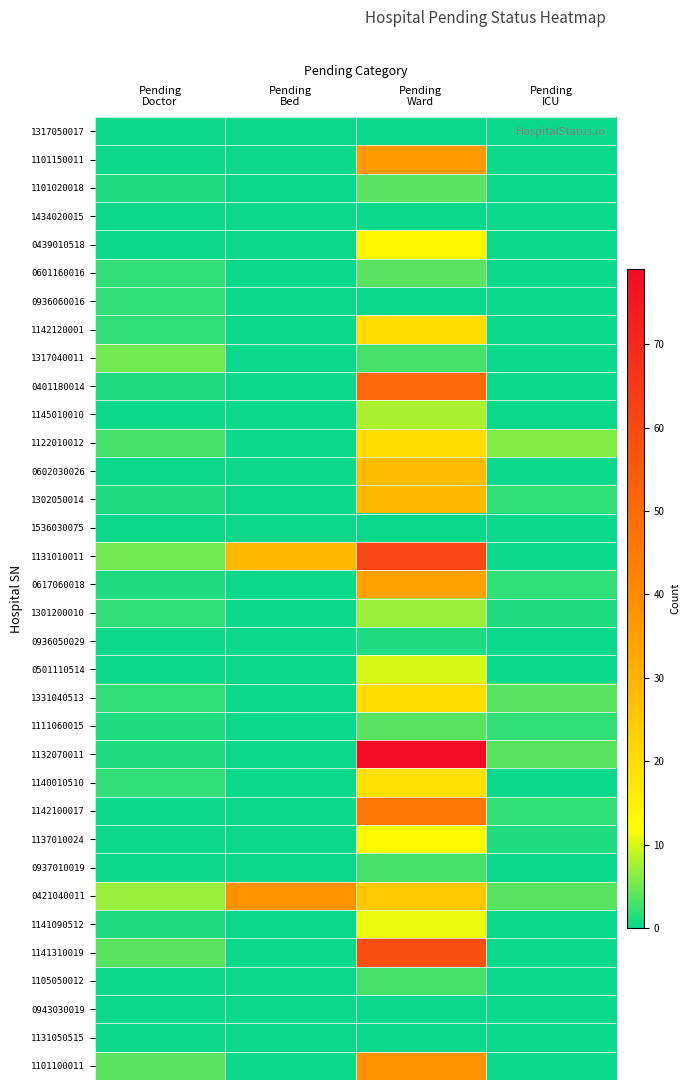

Reading left to right, list all the values displayed in this chart.

1317050017: Pending
Doctor=0	Pending
Bed=0	Pending
Ward=0	Pending
ICU=0
1101150011: Pending
Doctor=0	Pending
Bed=0	Pending
Ward=36	Pending
ICU=0
1101020018: Pending
Doctor=1	Pending
Bed=0	Pending
Ward=4	Pending
ICU=0
1434020015: Pending
Doctor=0	Pending
Bed=0	Pending
Ward=0	Pending
ICU=0
0439010518: Pending
Doctor=0	Pending
Bed=0	Pending
Ward=14	Pending
ICU=0
0601160016: Pending
Doctor=2	Pending
Bed=0	Pending
Ward=4	Pending
ICU=0
0936060016: Pending
Doctor=2	Pending
Bed=0	Pending
Ward=0	Pending
ICU=0
1142120001: Pending
Doctor=2	Pending
Bed=0	Pending
Ward=20	Pending
ICU=0
1317040011: Pending
Doctor=5	Pending
Bed=0	Pending
Ward=3	Pending
ICU=0
0401180014: Pending
Doctor=1	Pending
Bed=0	Pending
Ward=50	Pending
ICU=0
1145010010: Pending
Doctor=0	Pending
Bed=0	Pending
Ward=8	Pending
ICU=0
1122010012: Pending
Doctor=3	Pending
Bed=0	Pending
Ward=20	Pending
ICU=6
0602030026: Pending
Doctor=0	Pending
Bed=0	Pending
Ward=28	Pending
ICU=0
1302050014: Pending
Doctor=1	Pending
Bed=0	Pending
Ward=29	Pending
ICU=2
1536030075: Pending
Doctor=0	Pending
Bed=0	Pending
Ward=0	Pending
ICU=0
1131010011: Pending
Doctor=5	Pending
Bed=29	Pending
Ward=61	Pending
ICU=0
0617060018: Pending
Doctor=1	Pending
Bed=0	Pending
Ward=34	Pending
ICU=2
1301200010: Pending
Doctor=2	Pending
Bed=0	Pending
Ward=7	Pending
ICU=1
0936050029: Pending
Doctor=0	Pending
Bed=0	Pending
Ward=1	Pending
ICU=0
0501110514: Pending
Doctor=0	Pending
Bed=0	Pending
Ward=10	Pending
ICU=0
1331040513: Pending
Doctor=2	Pending
Bed=0	Pending
Ward=20	Pending
ICU=4
1111060015: Pending
Doctor=1	Pending
Bed=0	Pending
Ward=4	Pending
ICU=2
1132070011: Pending
Doctor=1	Pending
Bed=0	Pending
Ward=79	Pending
ICU=4
1140010510: Pending
Doctor=2	Pending
Bed=0	Pending
Ward=19	Pending
ICU=0
1142100017: Pending
Doctor=0	Pending
Bed=0	Pending
Ward=46	Pending
ICU=2
1137010024: Pending
Doctor=0	Pending
Bed=0	Pending
Ward=13	Pending
ICU=1
0937010019: Pending
Doctor=0	Pending
Bed=0	Pending
Ward=3	Pending
ICU=0
0421040011: Pending
Doctor=7	Pending
Bed=38	Pending
Ward=25	Pending
ICU=4
1141090512: Pending
Doctor=1	Pending
Bed=0	Pending
Ward=11	Pending
ICU=0
1141310019: Pending
Doctor=4	Pending
Bed=0	Pending
Ward=58	Pending
ICU=0
1105050012: Pending
Doctor=0	Pending
Bed=0	Pending
Ward=3	Pending
ICU=0
0943030019: Pending
Doctor=0	Pending
Bed=0	Pending
Ward=0	Pending
ICU=0
1131050515: Pending
Doctor=0	Pending
Bed=0	Pending
Ward=0	Pending
ICU=0
1101100011: Pending
Doctor=4	Pending
Bed=0	Pending
Ward=38	Pending
ICU=0